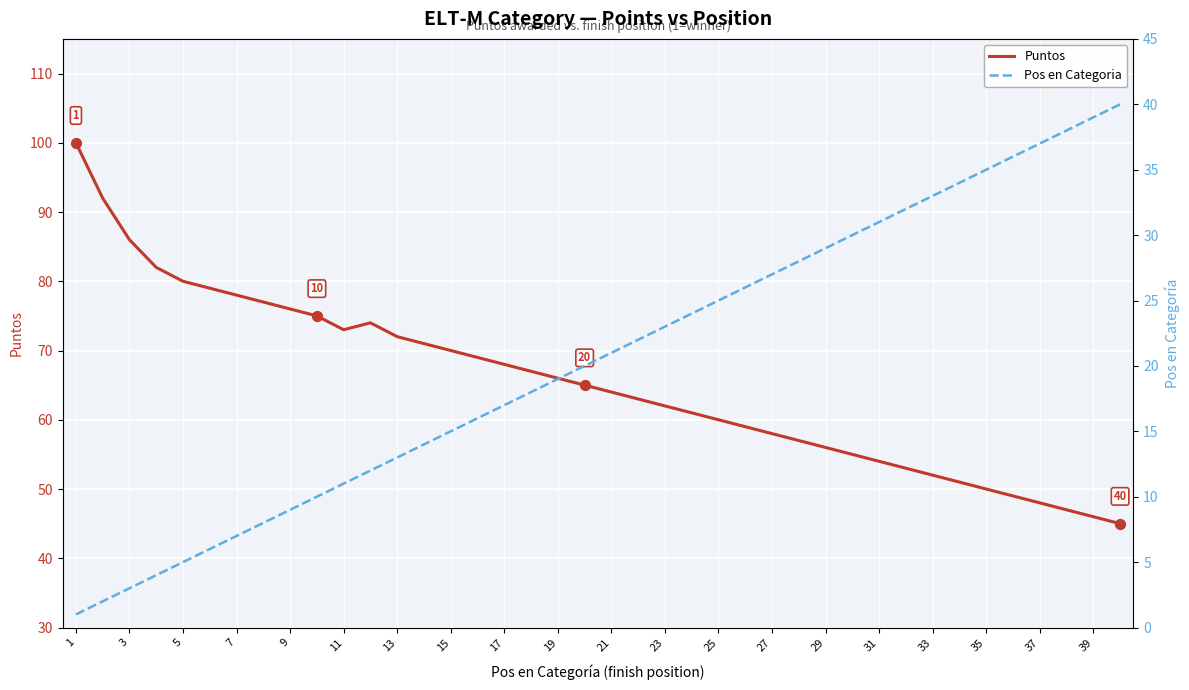

Which series reaches the maximum Y coordinate?

Puntos